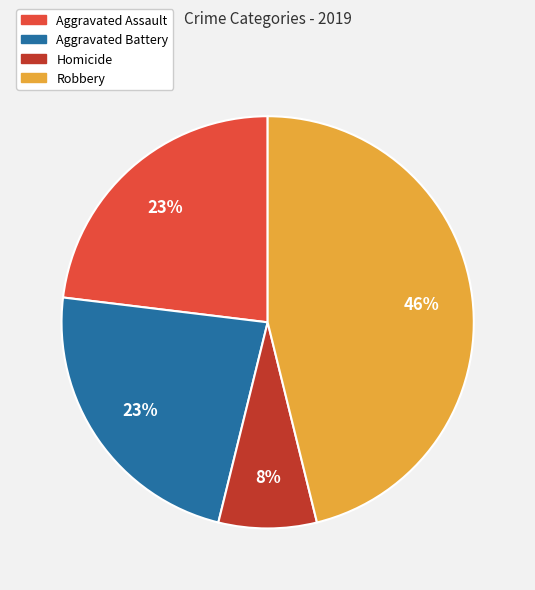

To the nearest percent, what is the average slice percentage?

25%